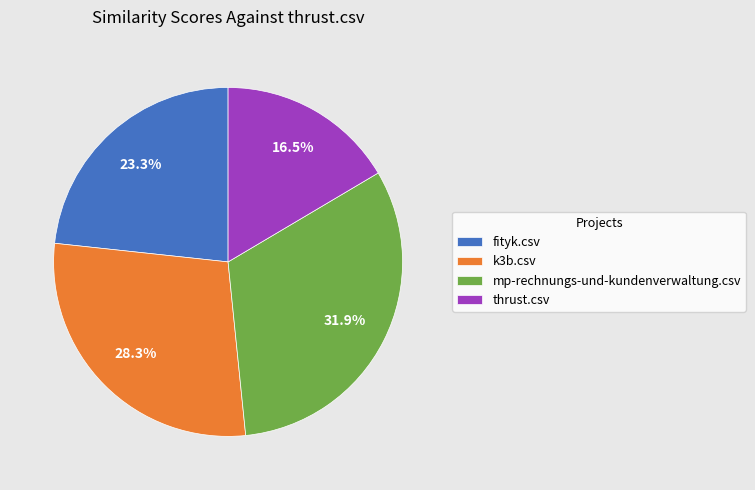

What percentage is NOT represented by mp-rechnungs-und-kundenverwaltung.csv?

68.1%